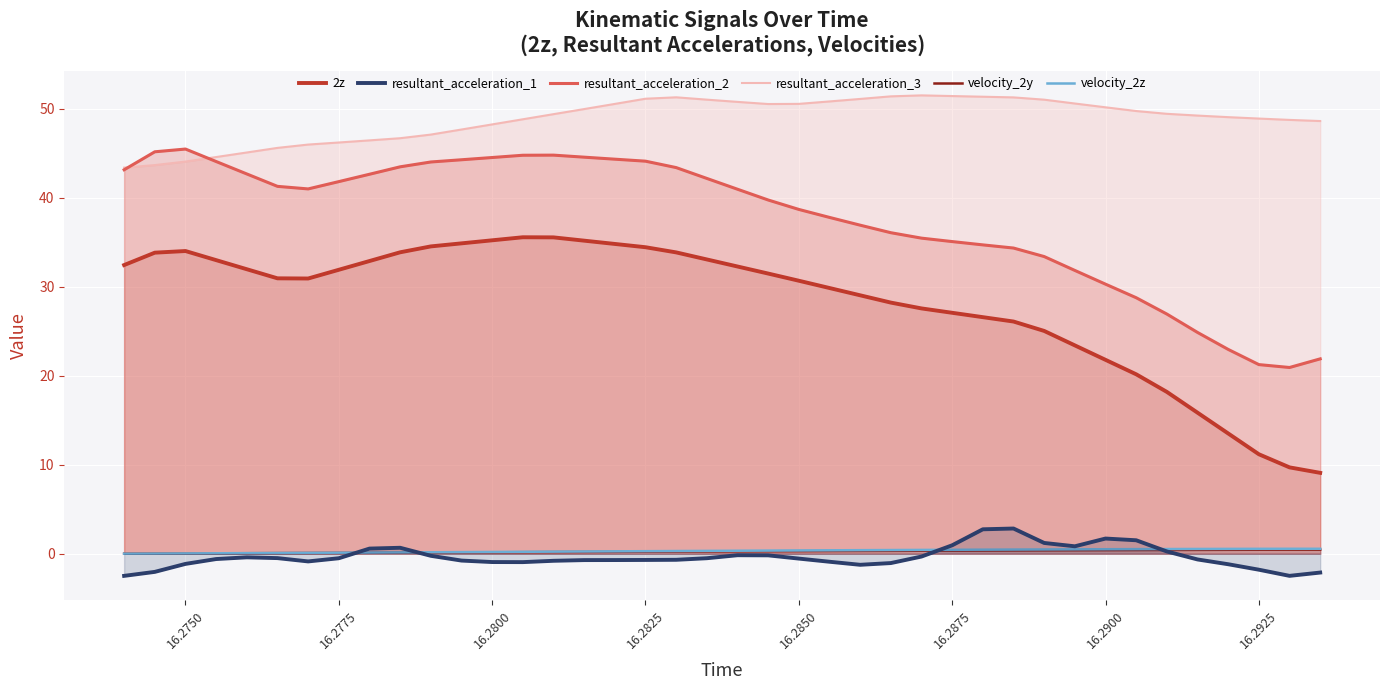

Where is 2z nearest to the value 22?

16.2900